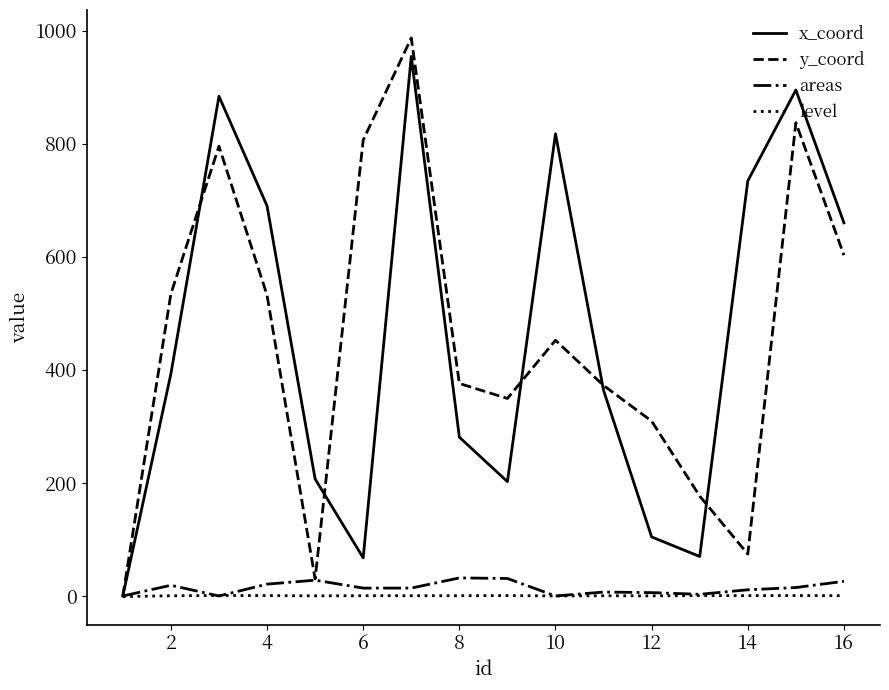

At how many categories does at least one series exceed 913?

1